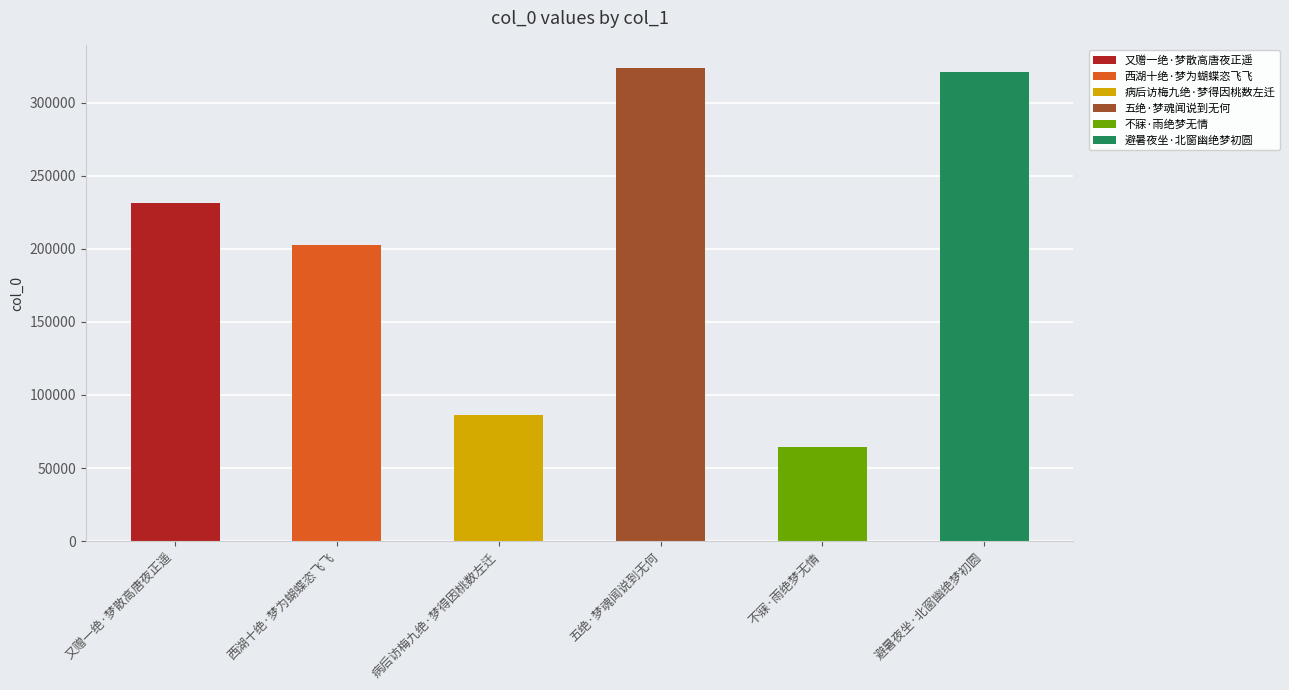

What position from the right is 又赠一绝·梦散高唐夜正遥?

6